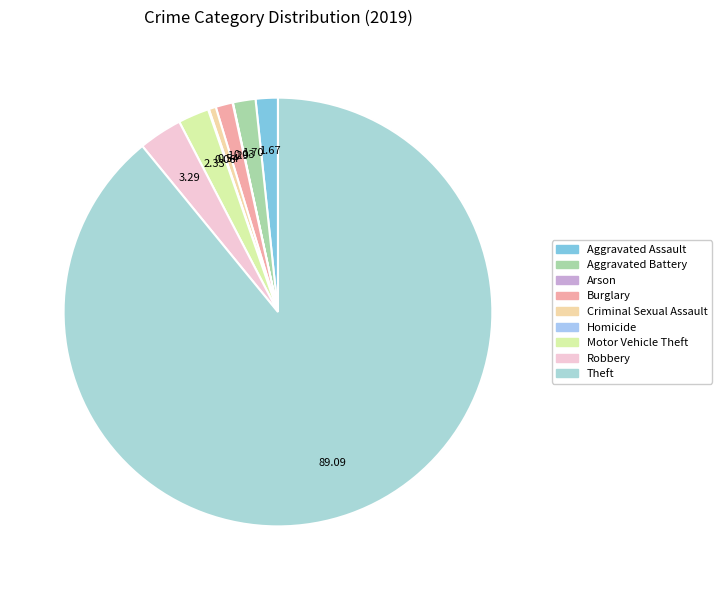

True or false: Criminal Sexual Assault accounts for 1% of the total.

True